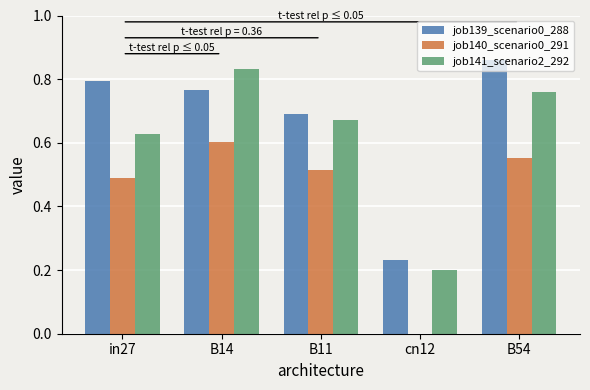

At which category is the sum across all series the highest?

B14